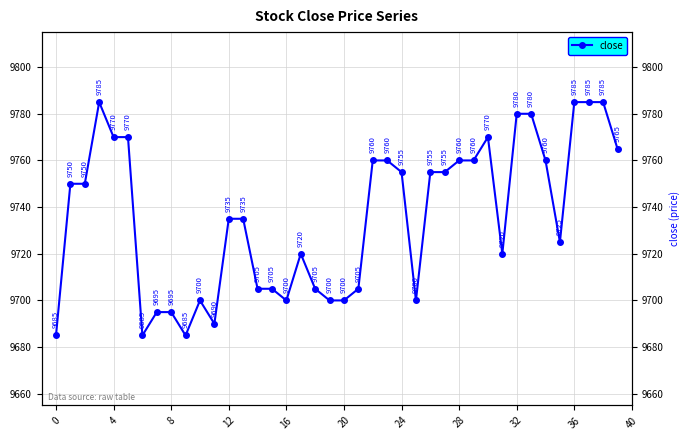

Which has a higher value, 14 or 39?

39